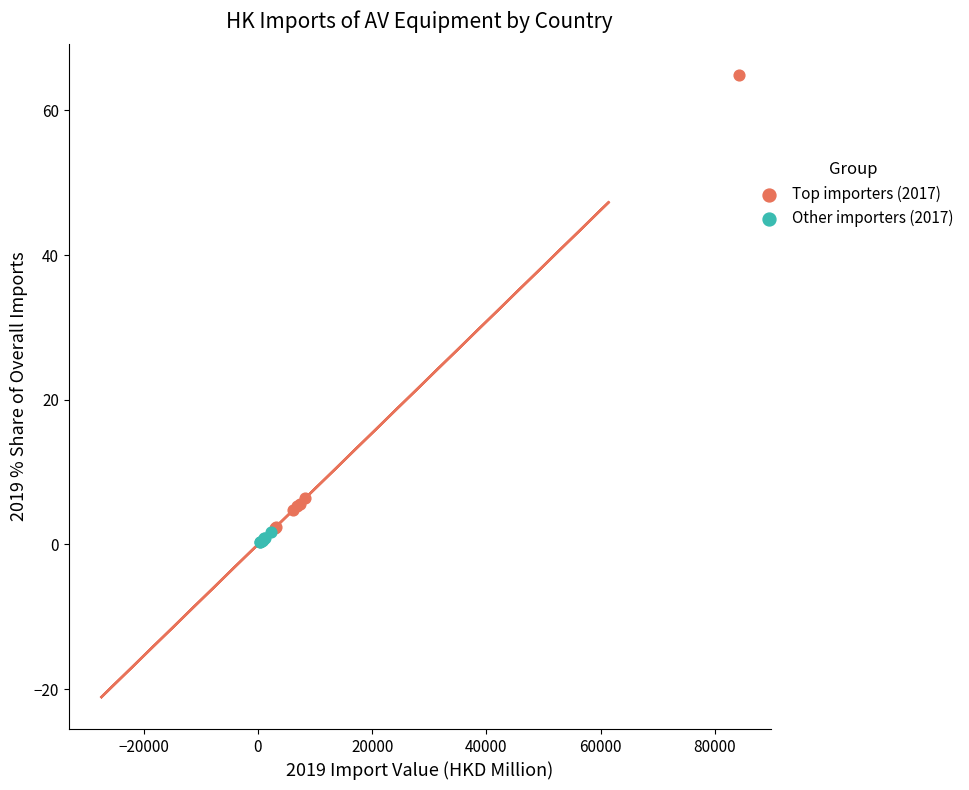

Which series contains the highest Y value?

Top importers (2017)